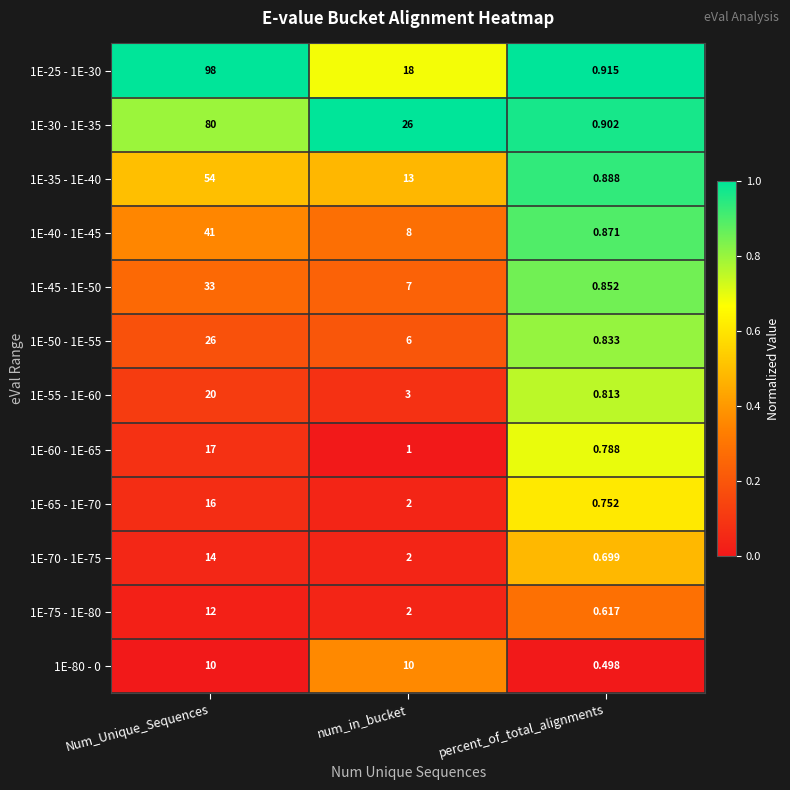

Where does the 1E-75 - 1E-80 series first go above 2?

Num_Unique_Sequences